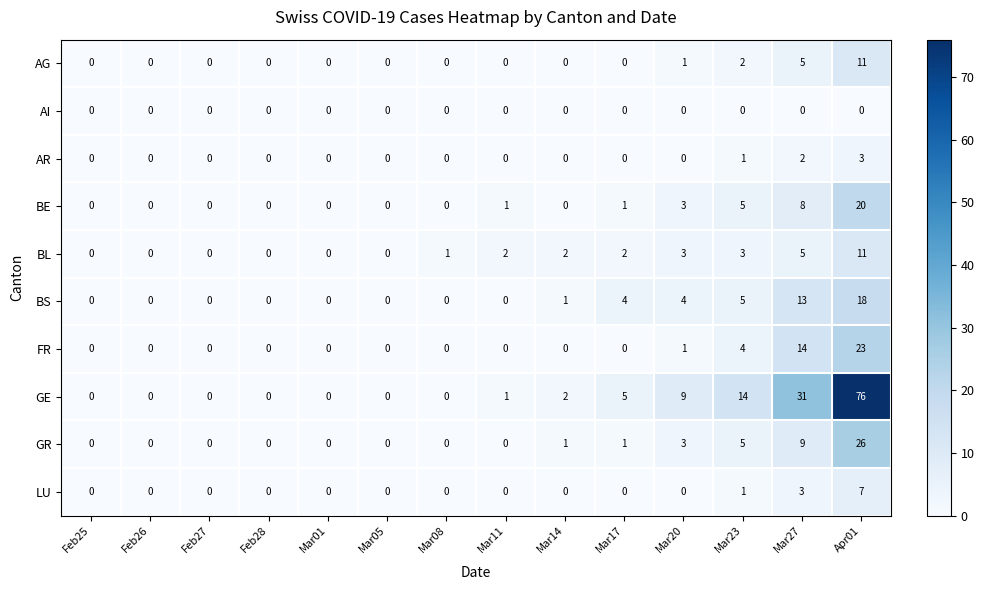

Where is AG nearest to the value 5?

Mar27